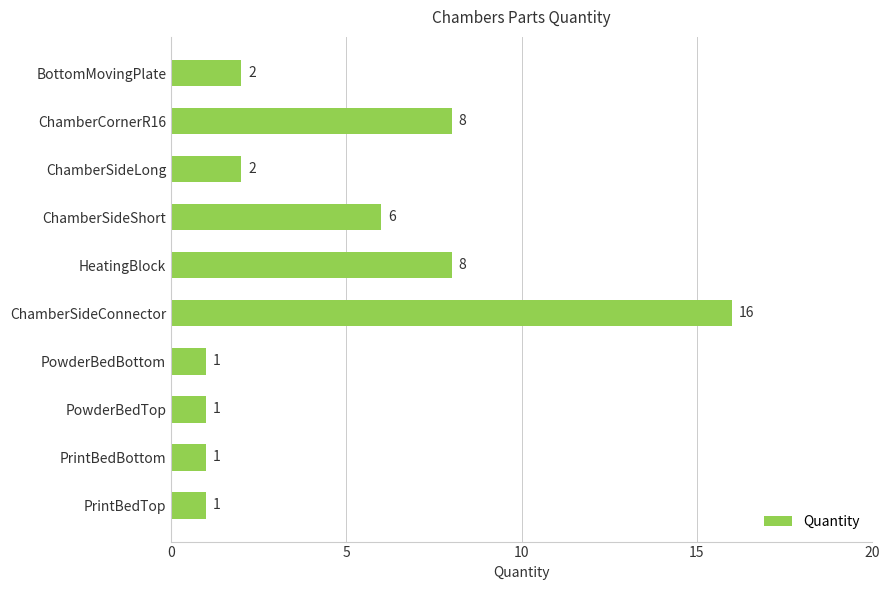

What is the change in value from ChamberSideConnector to PrintBedBottom?

-15